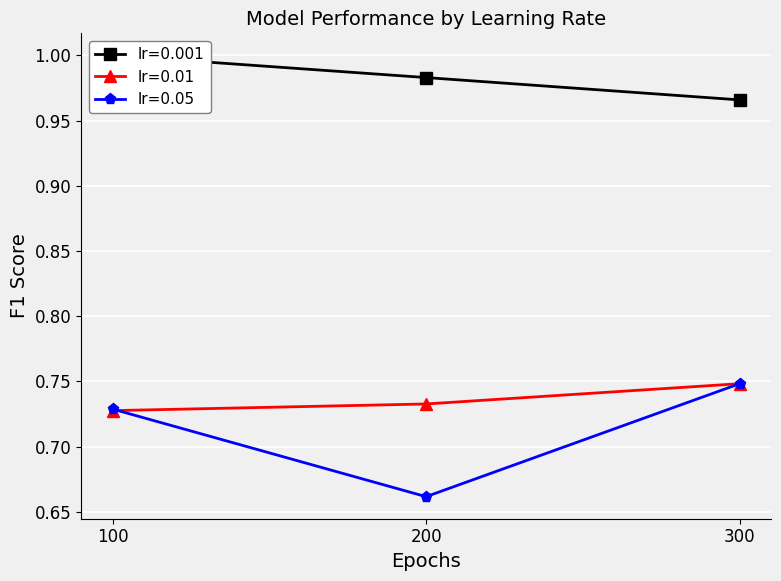

At which category is the sum across all series the highest?

300